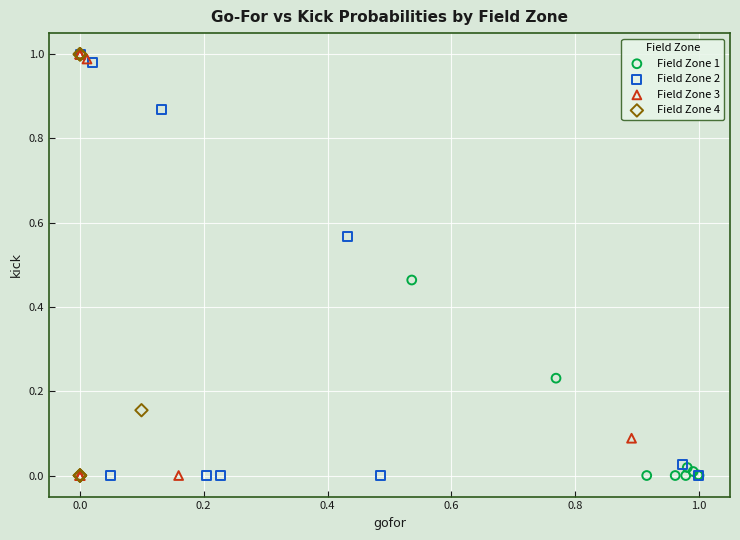

What are all the series names shown in the legend?

Field Zone 1, Field Zone 2, Field Zone 3, Field Zone 4